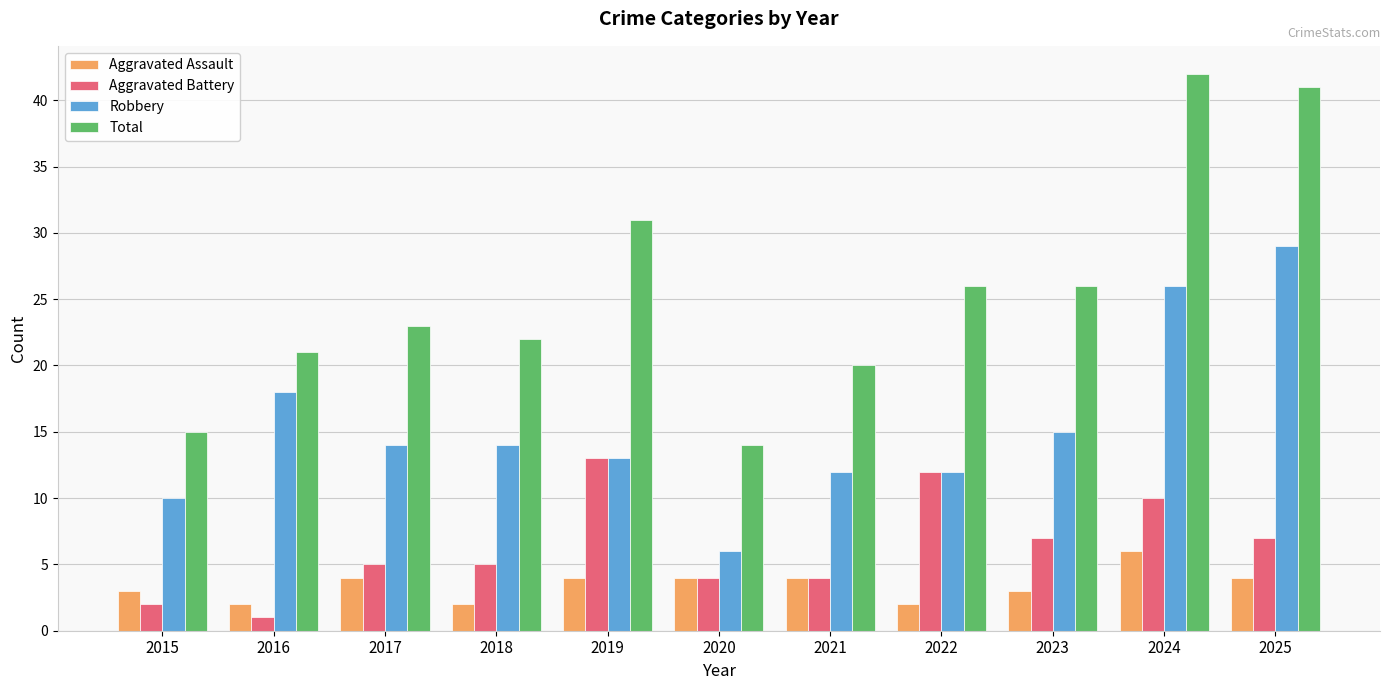

At which category is the sum across all series the highest?

2024